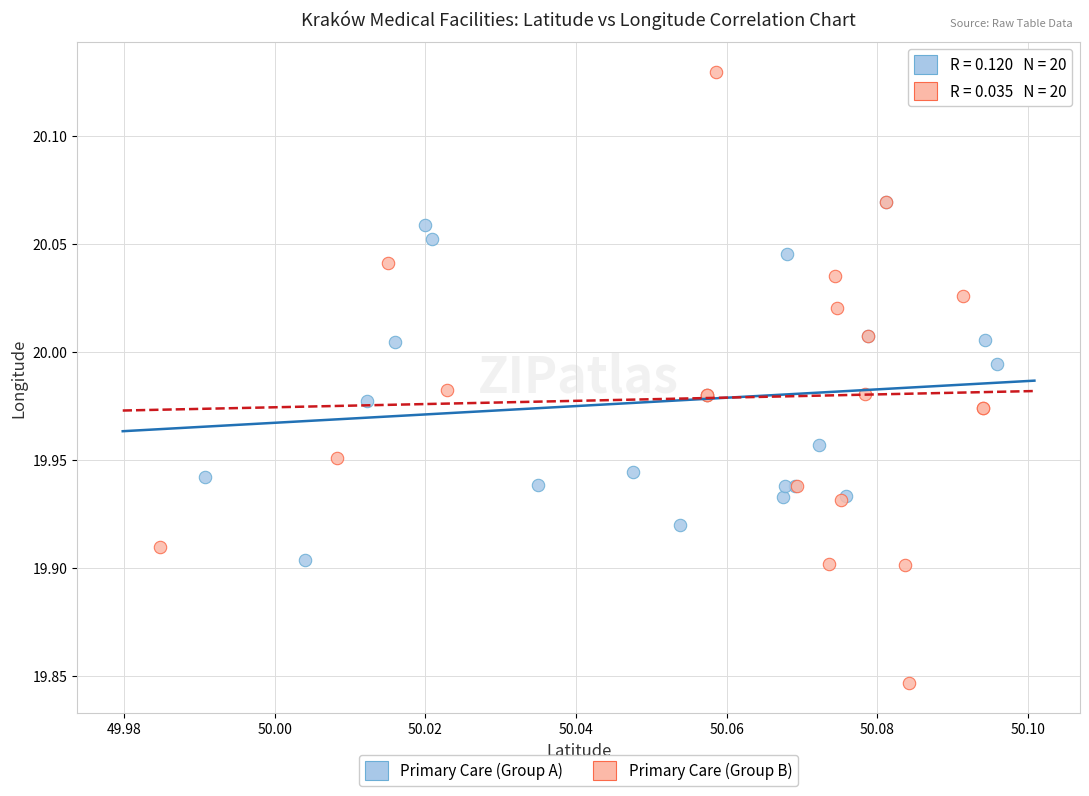

Which series has the widest spread of Y values?

Primary Care (Group B)